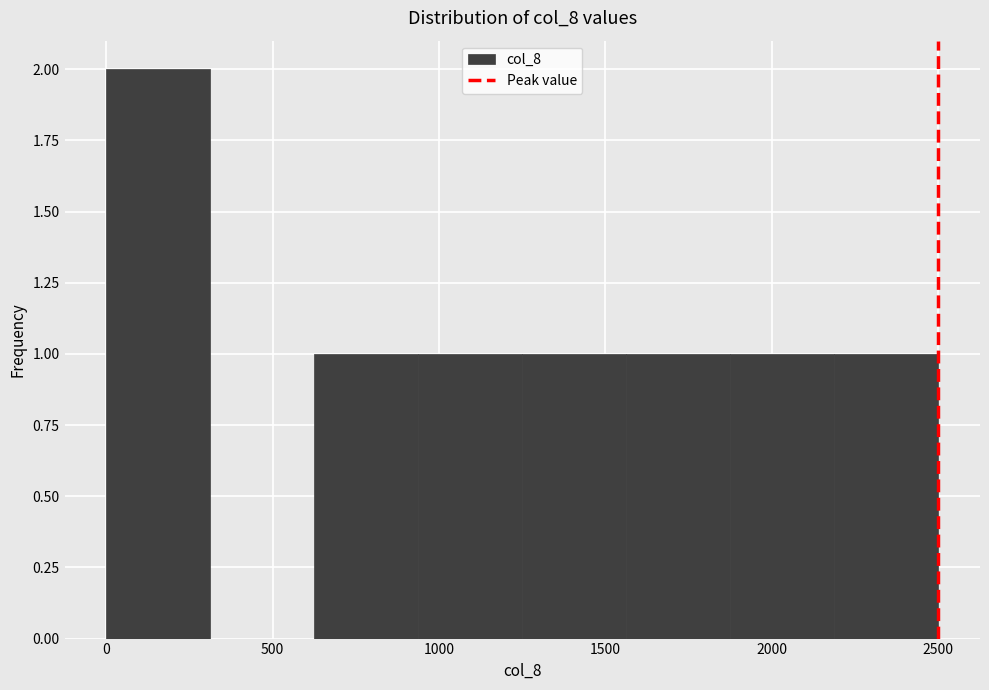

Reading left to right, transcribe this chart: for each bar, give the range it covers on the x-axis and its height. Neither the bar edges nor the heights are printed on the chart, so give them approximately, as read against the axes.

0 to 300: 2
300 to 650: 0
650 to 950: 1
950 to 1250: 1
1250 to 1550: 1
1550 to 1900: 1
1900 to 2200: 1
2200 to 2500: 1